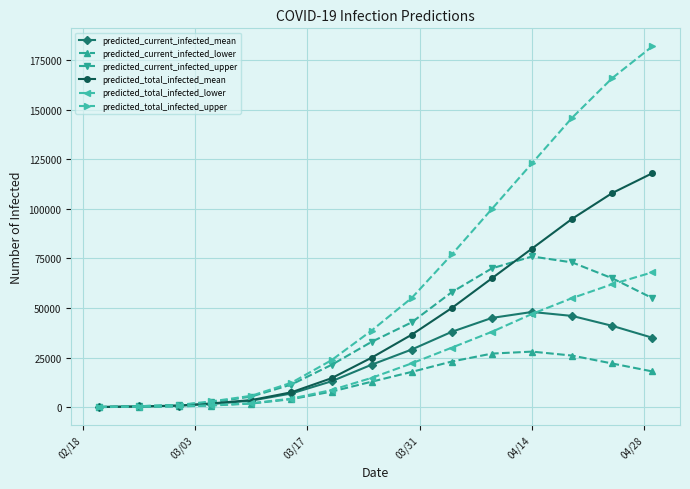

Which series has the largest total across all categories?

predicted_total_infected_upper